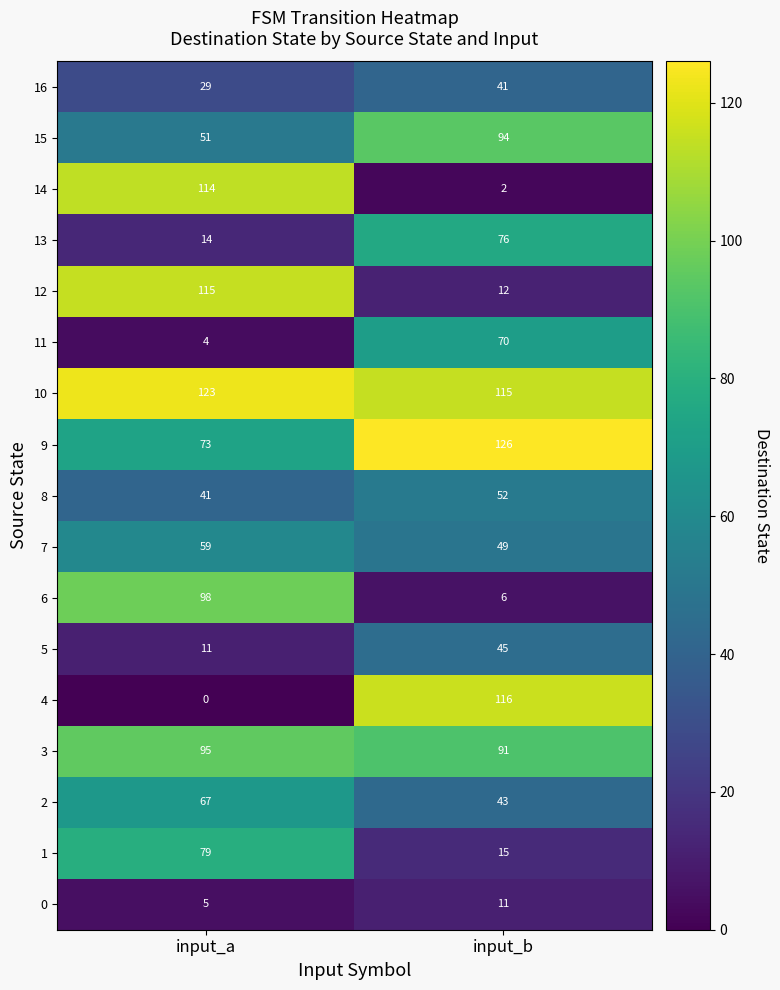

At which category does the chart reach its minimum across all series?

input_a